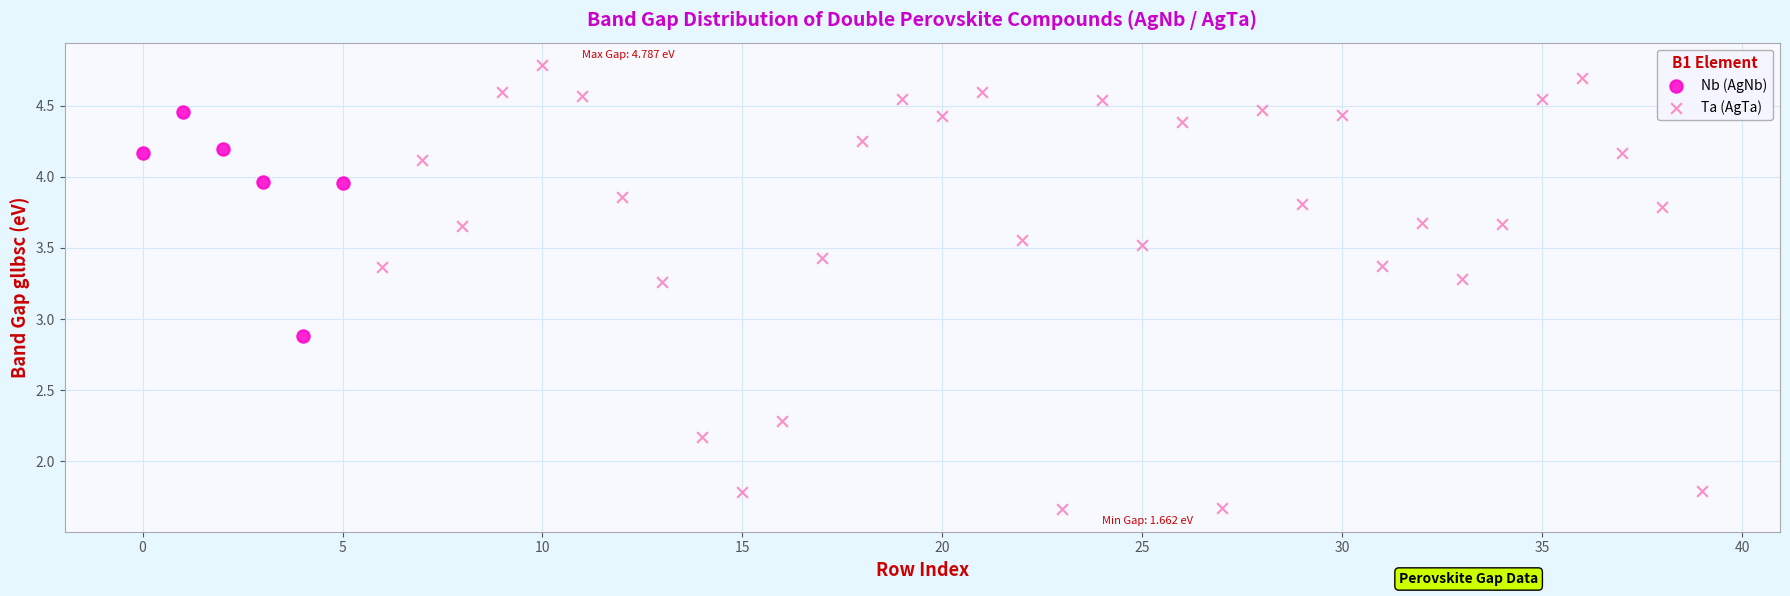

Which series reaches the minimum Y coordinate?

Ta (AgTa)